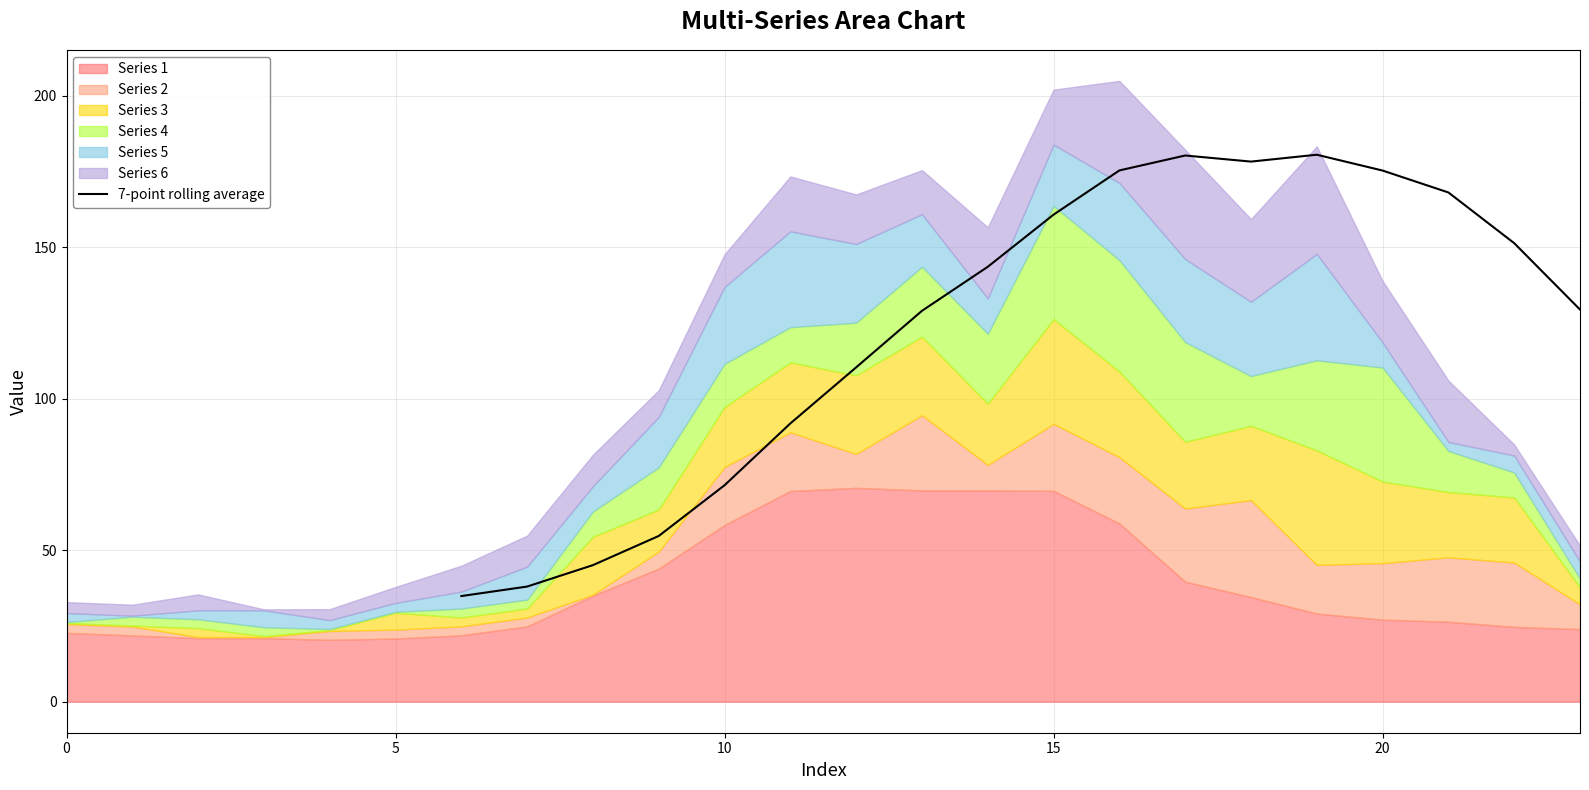

The value of 7-point rolling average at 20 is 175.4. True or false?

True